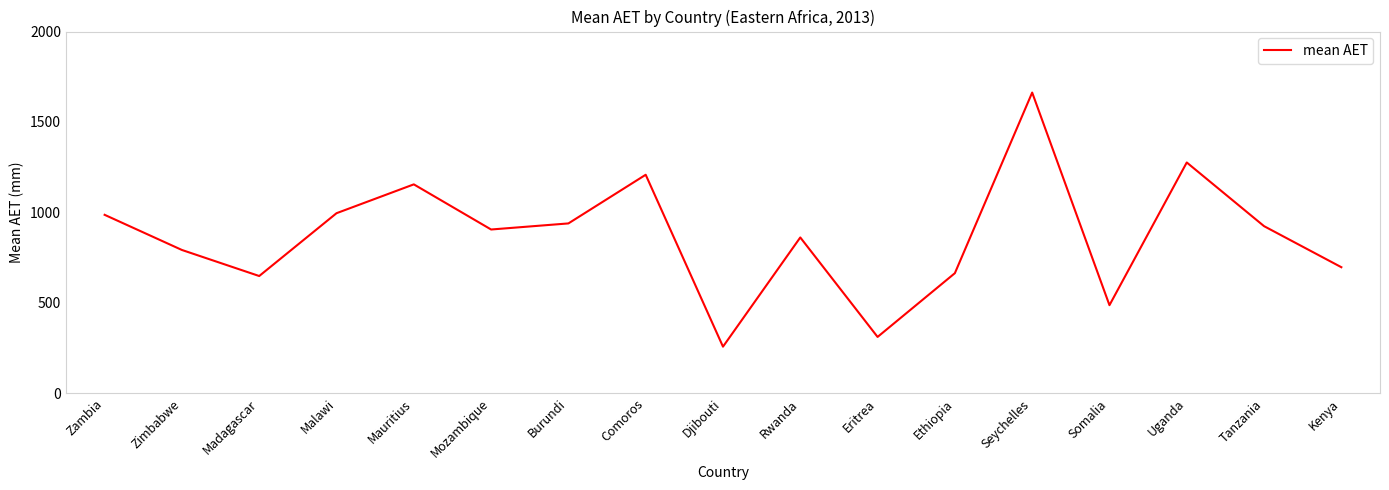

What is the approximate value at Burundi?

938.9